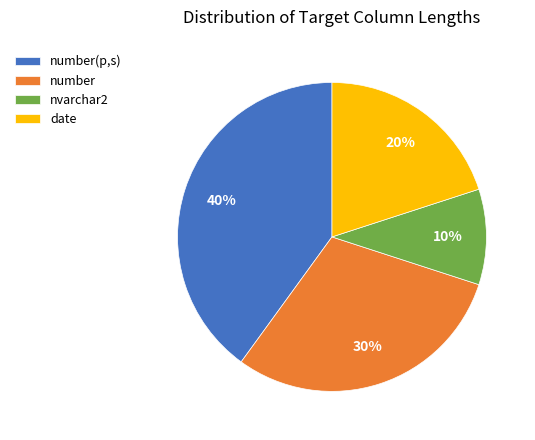

To the nearest percent, what is the difference between the date and number(p,s) slice percentages?

20%